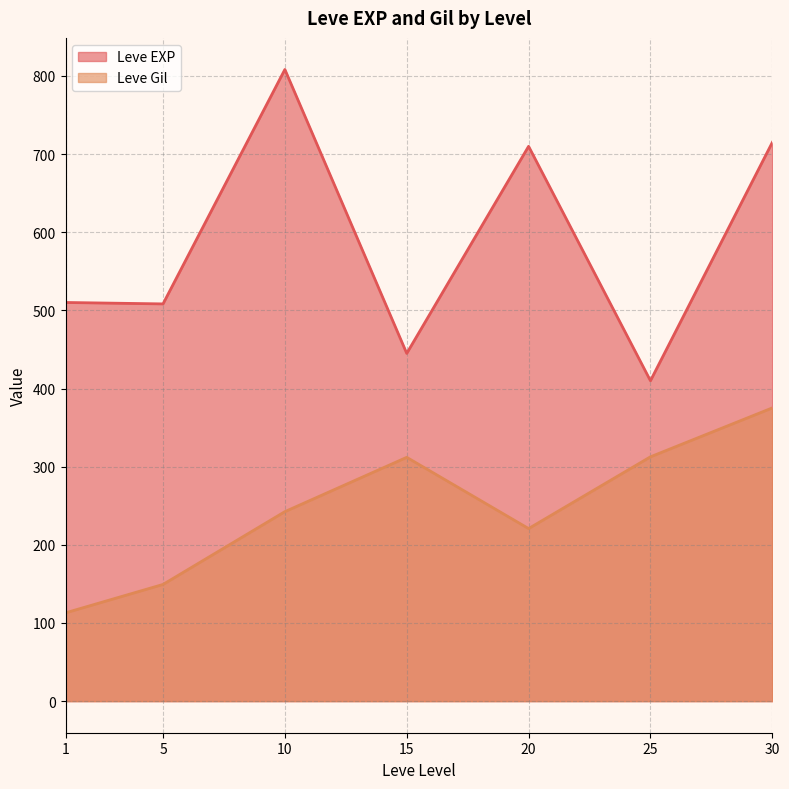

True or false: Leve Gil and Leve EXP cross at least once.

False